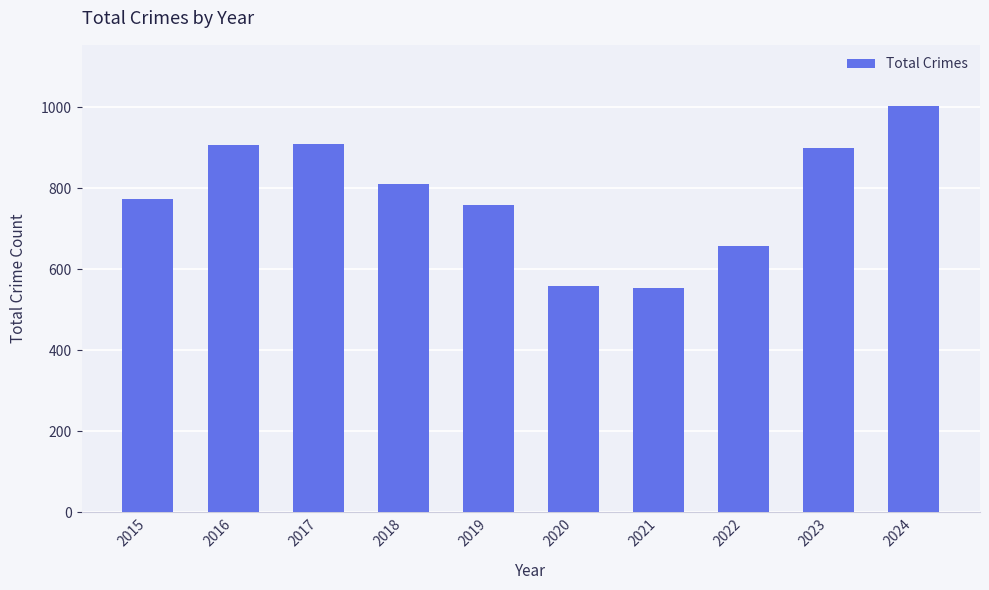

Which has a higher value, 2016 or 2019?

2016